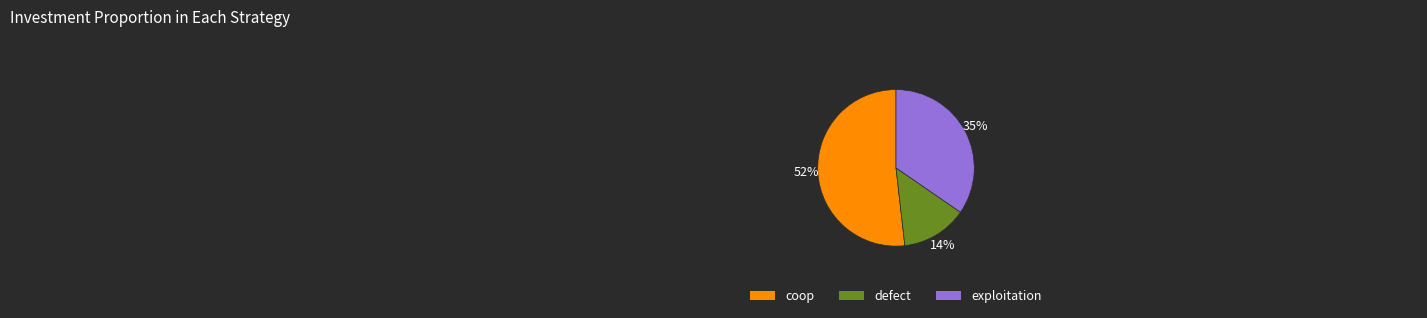

How many slices are in this pie chart?

3